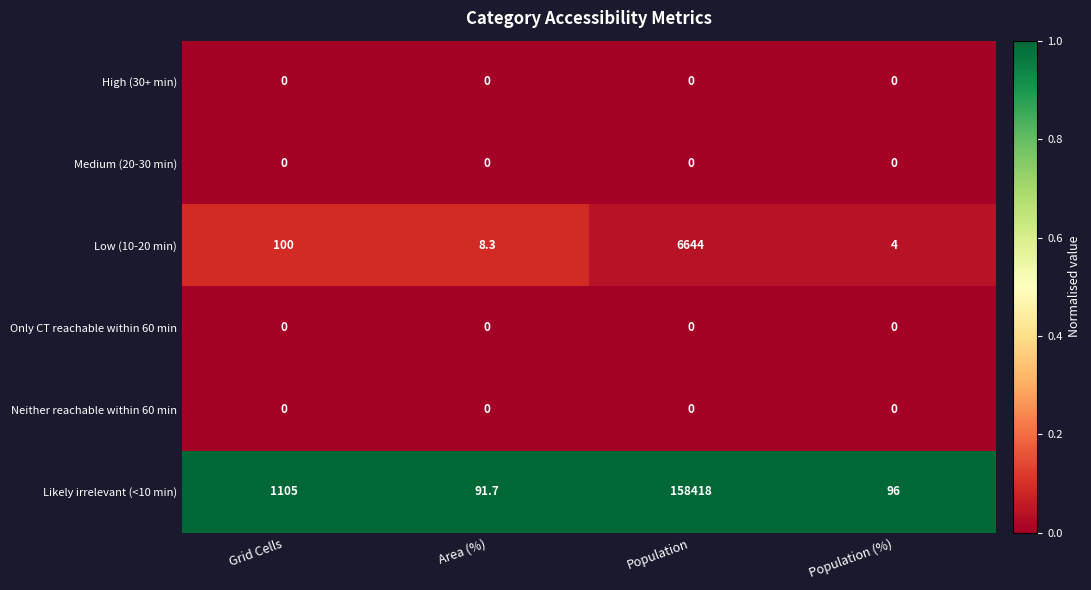

Reading left to right, transcribe all the data shown in this chart.

High (30+ min): 0.0	0.0	0.0	0.0
Medium (20-30 min): 0.0	0.0	0.0	0.0
Low (10-20 min): 100.0	8.3	6644.0	4.0
Only CT reachable within 60 min: 0.0	0.0	0.0	0.0
Neither reachable within 60 min: 0.0	0.0	0.0	0.0
Likely irrelevant (<10 min): 1105.0	91.7	158418.0	96.0